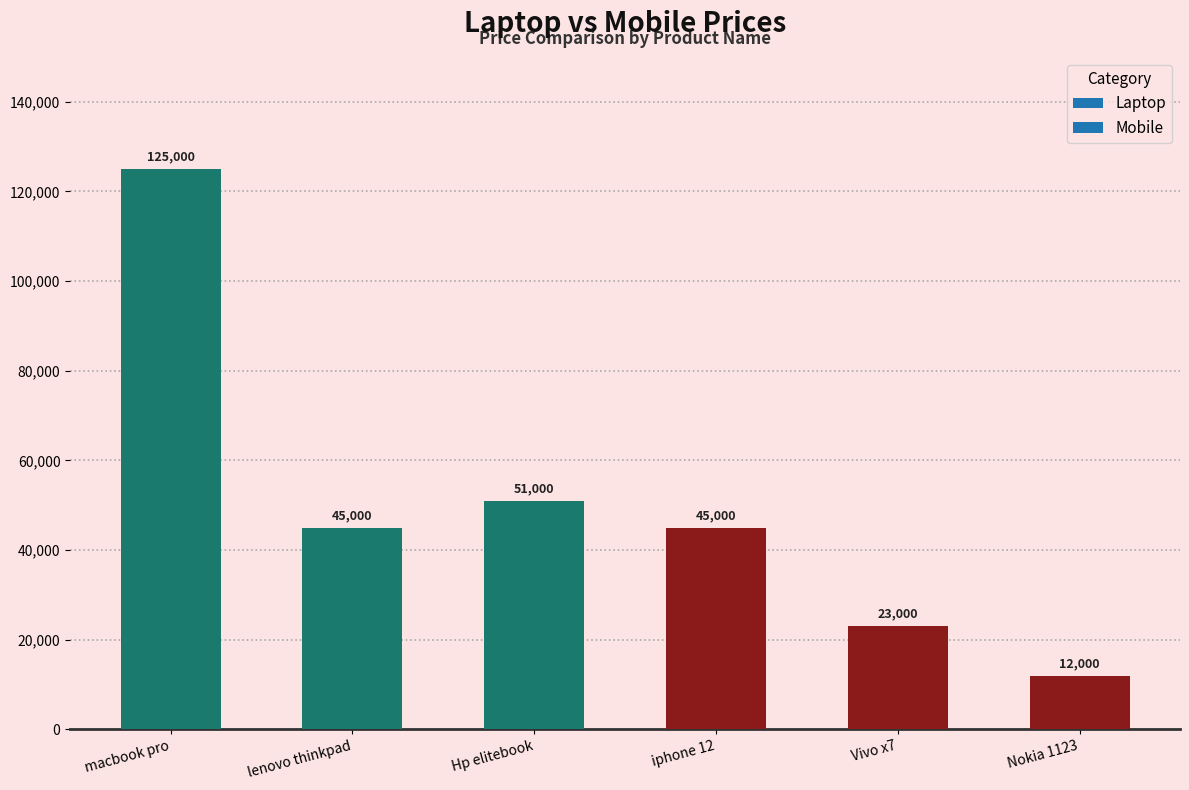

Is it true that the value at iphone 12 is 12802?

False